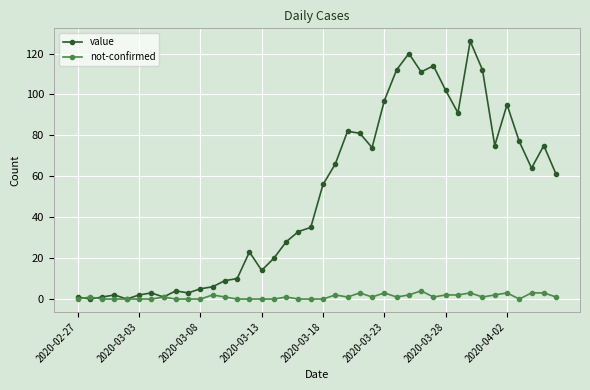

What is the greatest value displayed?

126